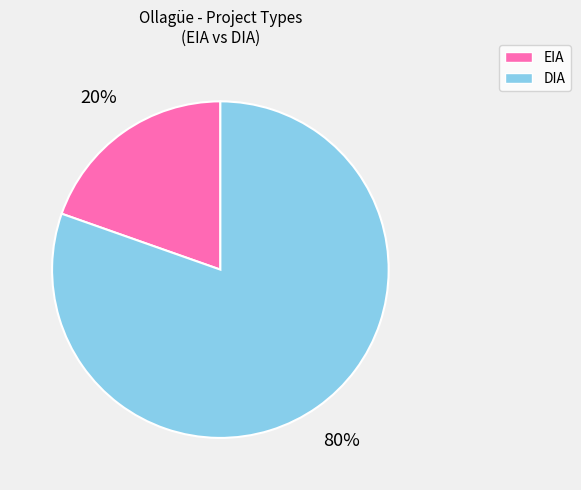

How many segments does this pie chart have?

2